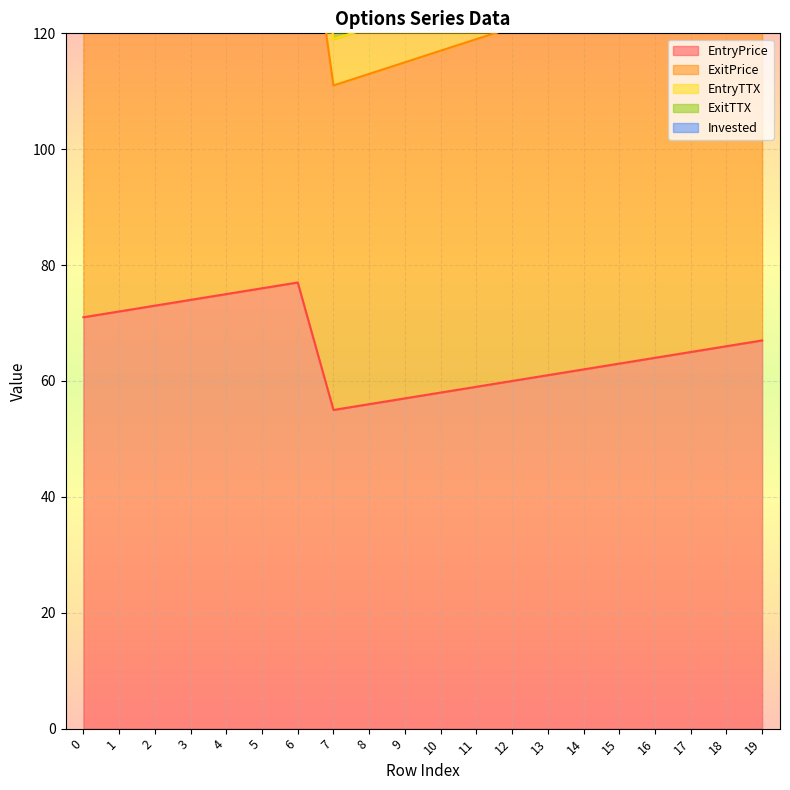

Reading left to right, list all the values displayed in this chart.

EntryPrice: 71	72	73	74	75	76	77	55	56	57	58	59	60	61	62	63	64	65	66	67
ExitPrice: 143	145	147	149	151	153	155	111	113	115	117	119	121	123	125	127	129	131	133	135
ExitTTX: 152	154	156	158	160	162	164	119	121	123	125	127	129	131	133	135	137	139	141	143